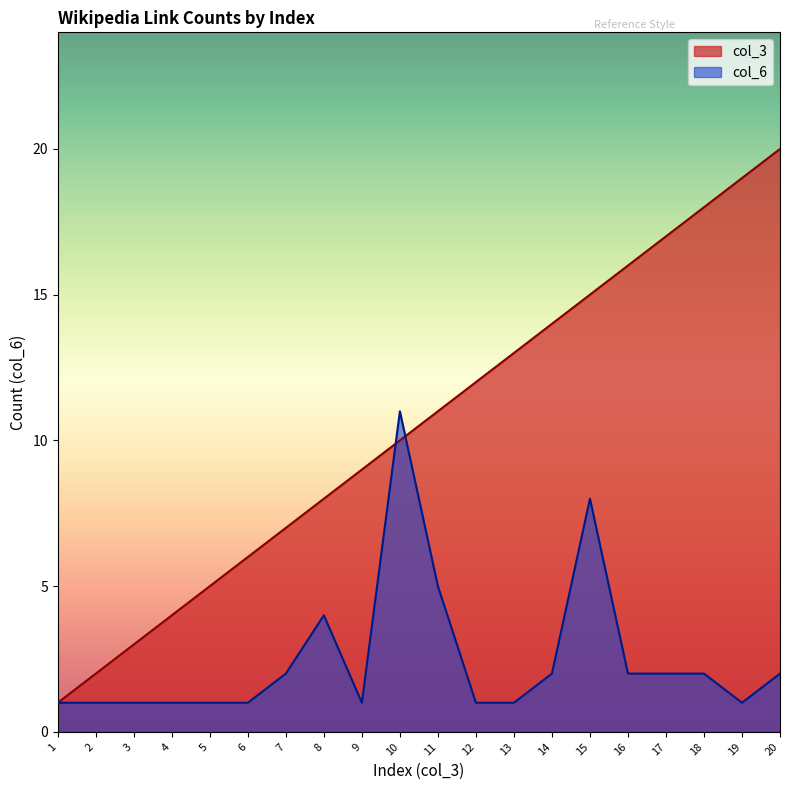

What is the average value of the col_6 series?

2